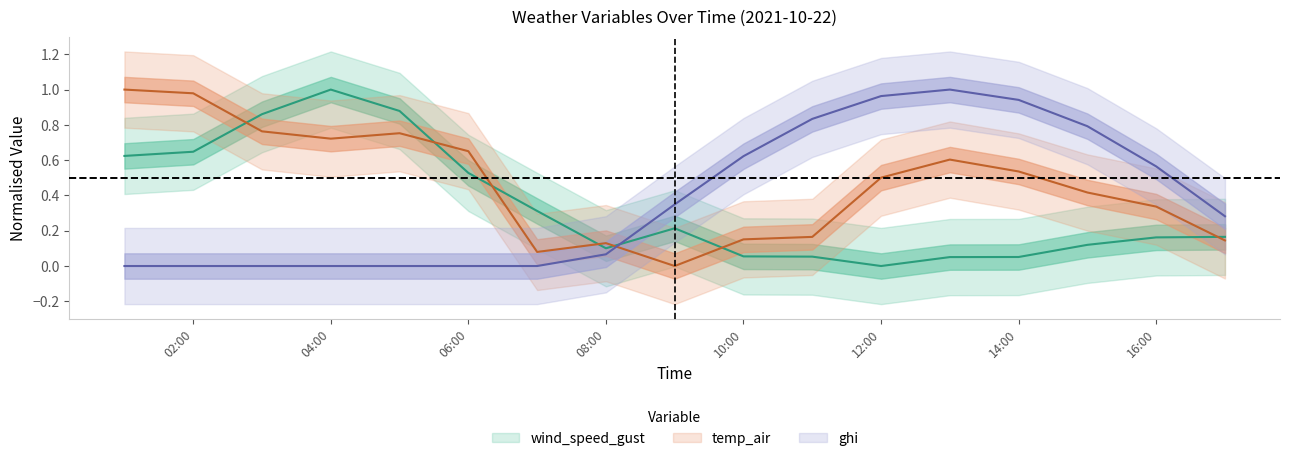

True or false: ghi and wind_speed_gust cross at least once.

True